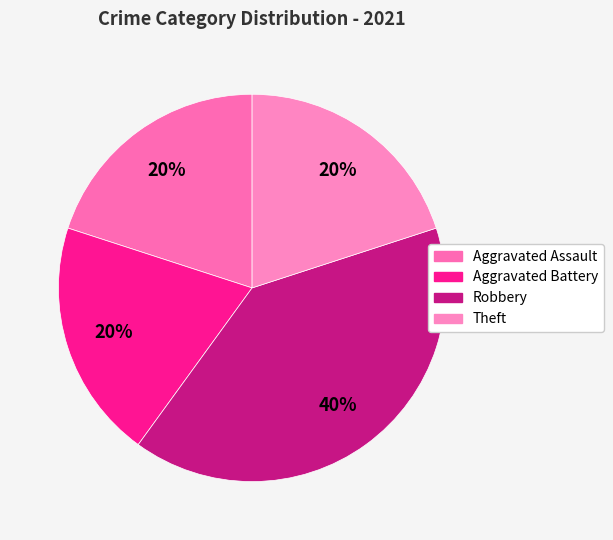

True or false: Robbery accounts for 40% of the total.

True